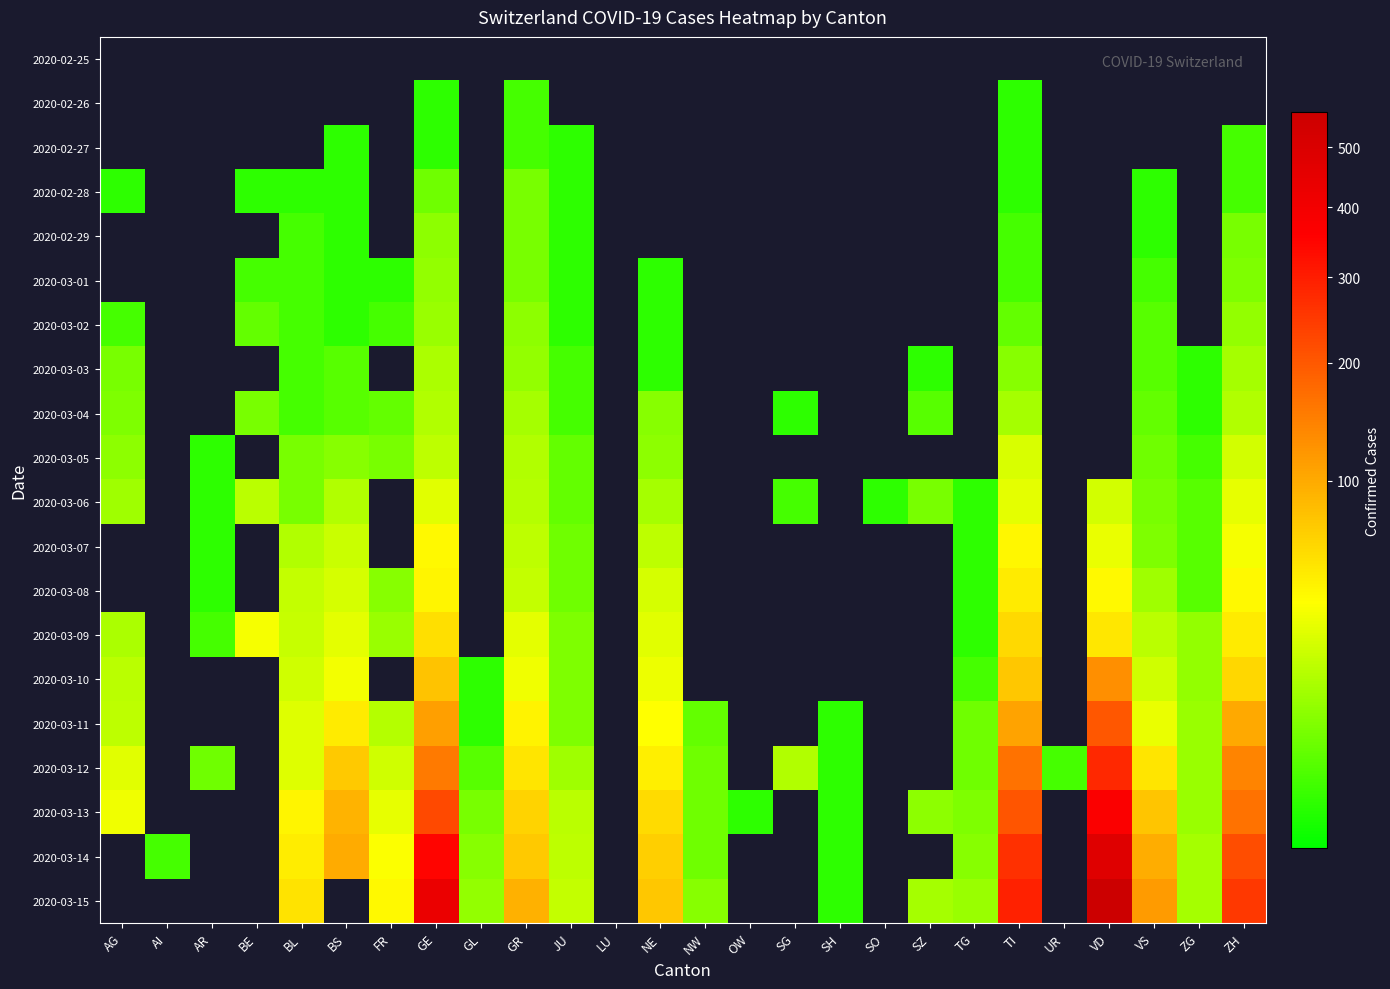

At which label does 2020-03-02 reach its minimum?

BS